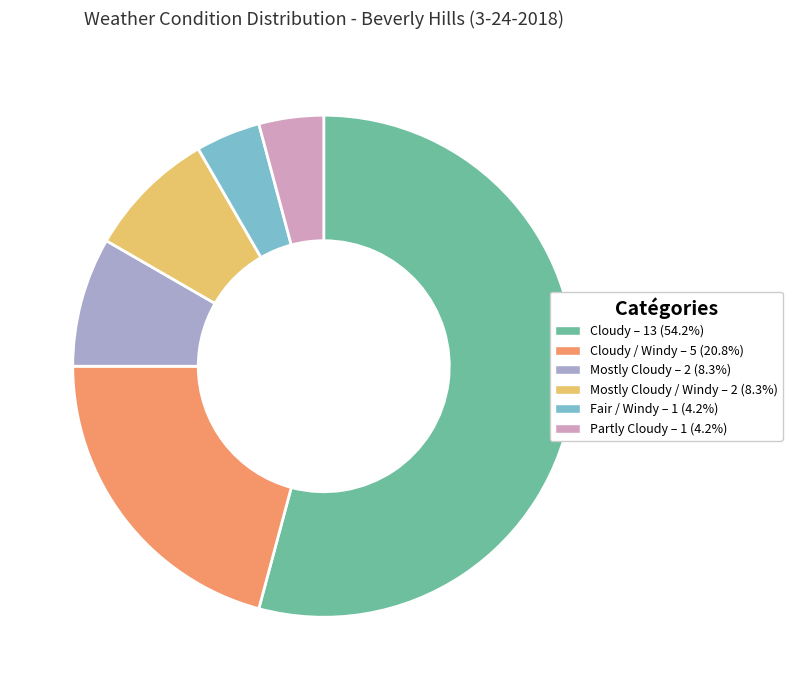

Does any single category account for the majority?

Yes